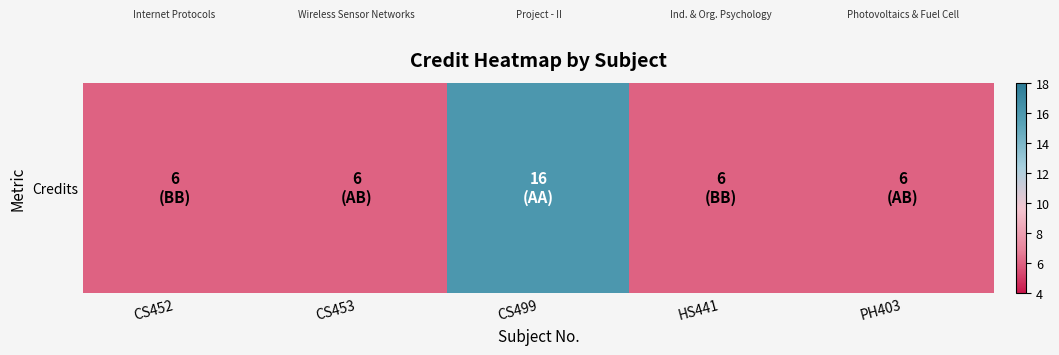

List the labels in order of value, smallest first.

CS452, CS453, HS441, PH403, CS499